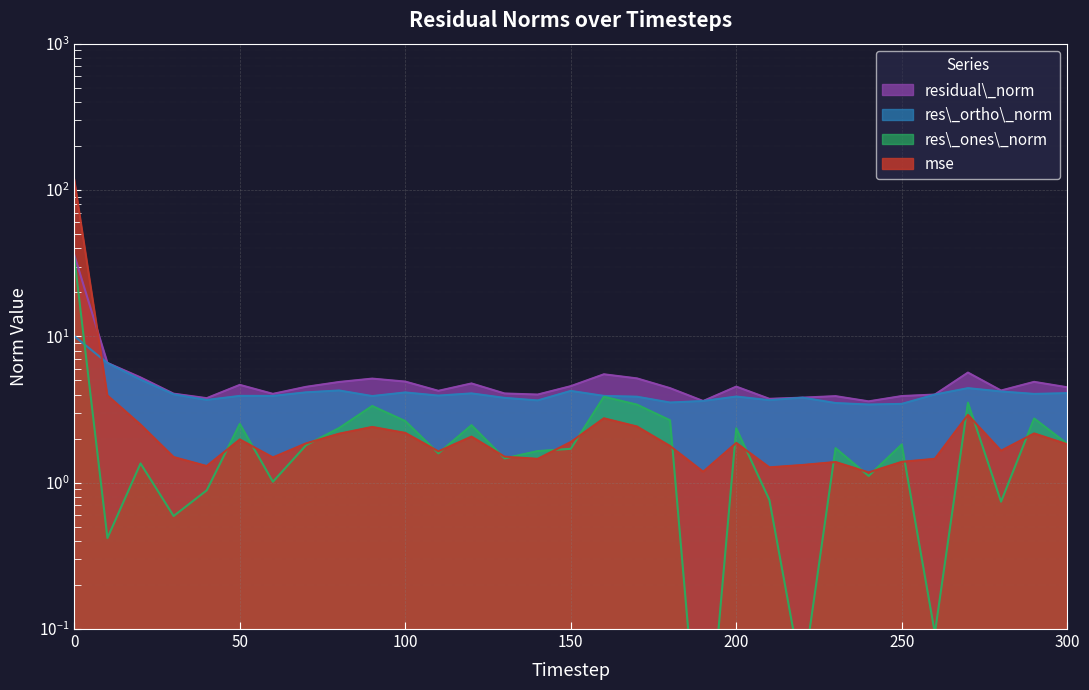

Which series has the largest total across all categories?

mse